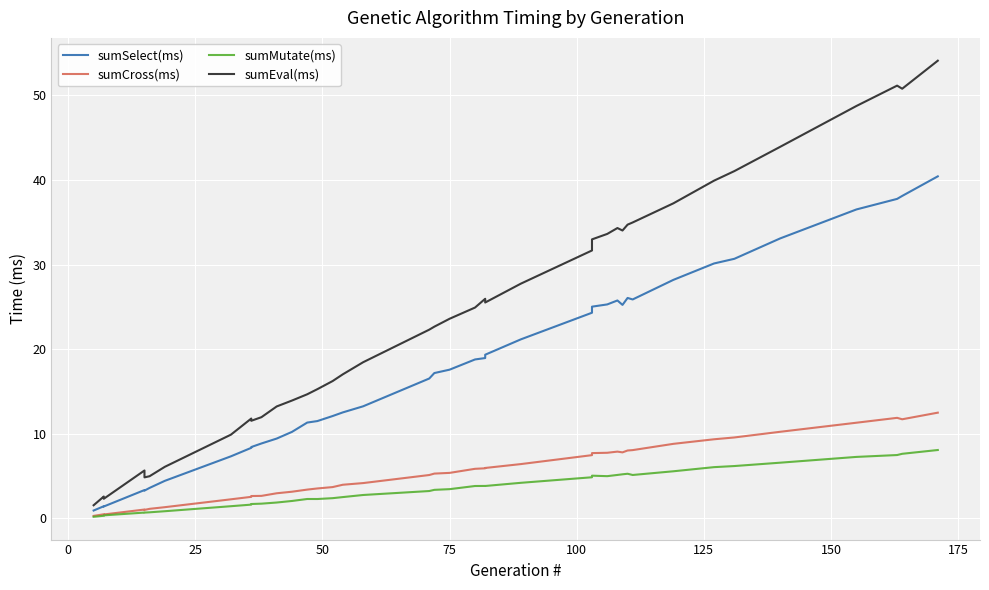

What is the maximum value shown in the chart?

54.1